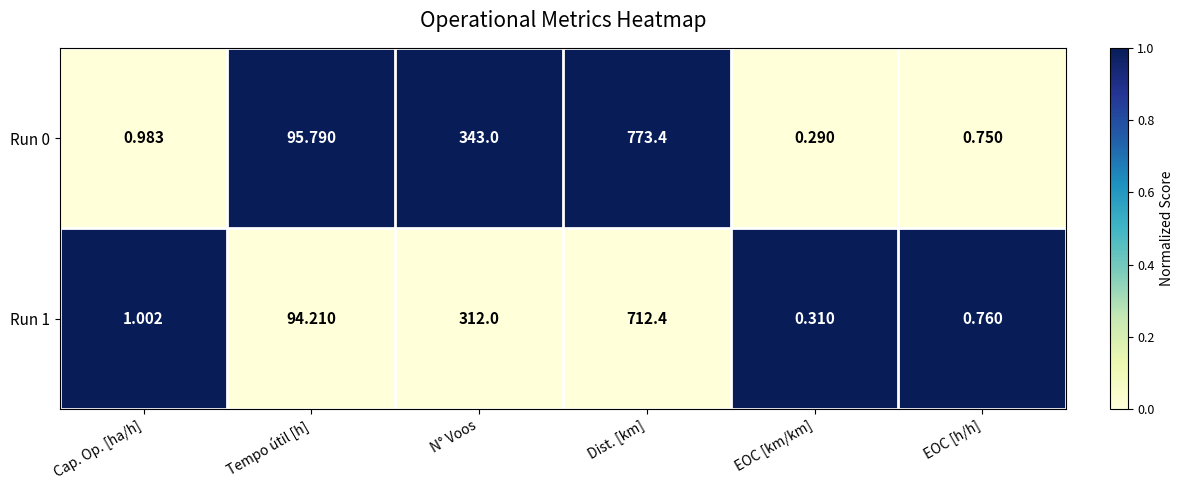

Which series has the largest range (max minus min)?

Run 0